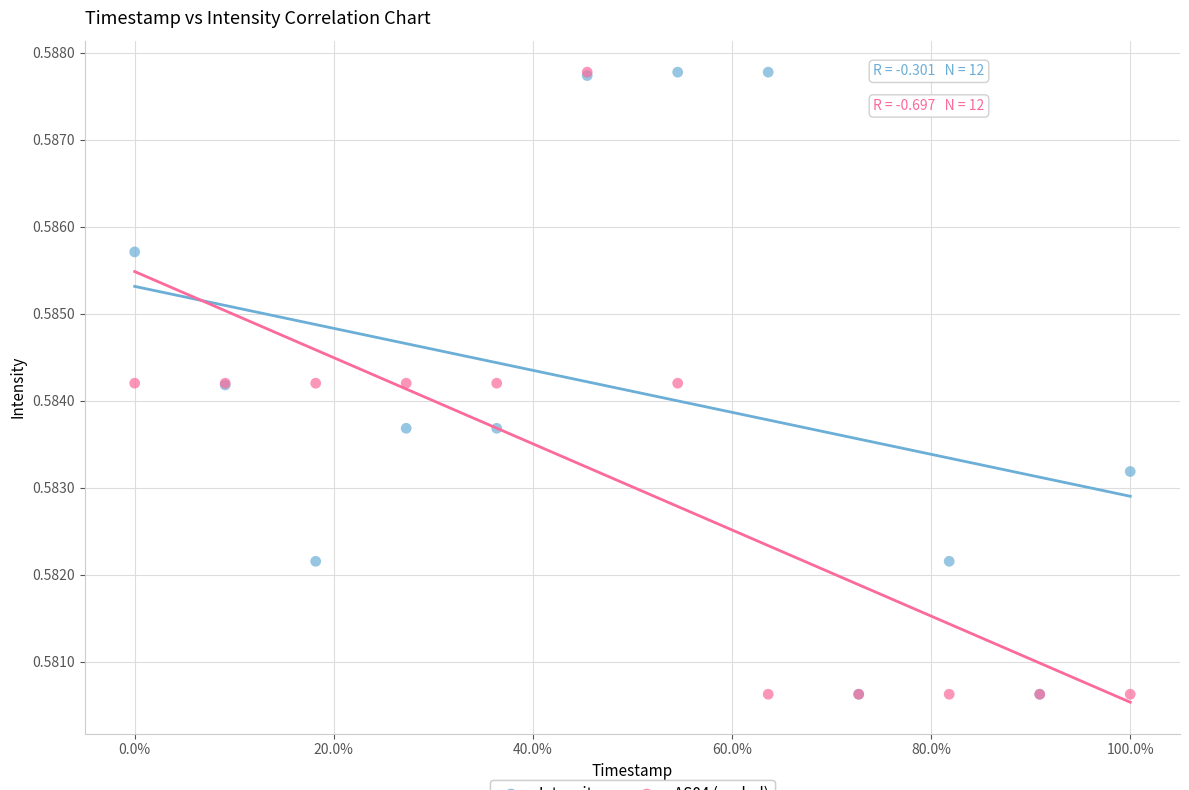

What are all the series names shown in the legend?

Intensity, AS04 (scaled)